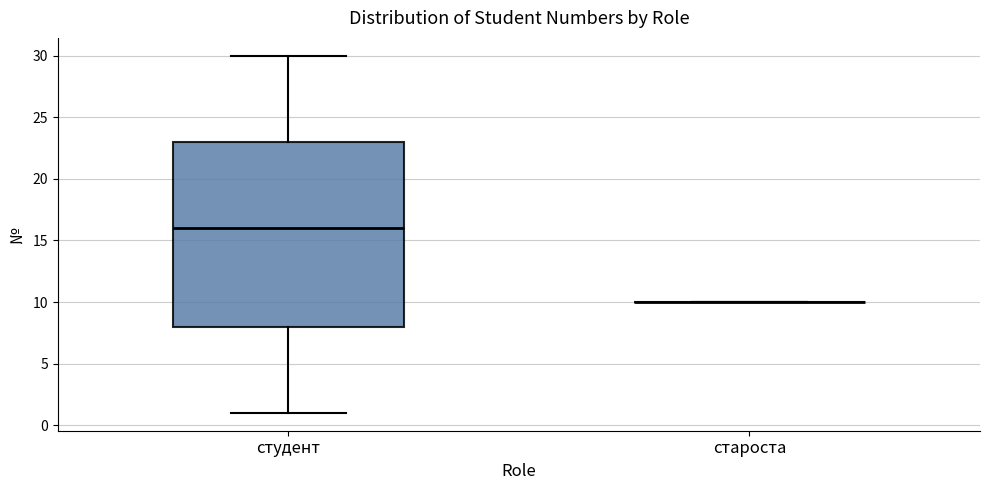

Reading left to right, read every box against the y-axis: the position of its median line, the range the box covers, and the ends of its whiskers. The values are not printed on the chart, so give them approximately, as read against the axis.

студент: median 16, box 8 to 23, whiskers 1 to 30
староста: box collapsed to a line at 10, whiskers 10 to 10